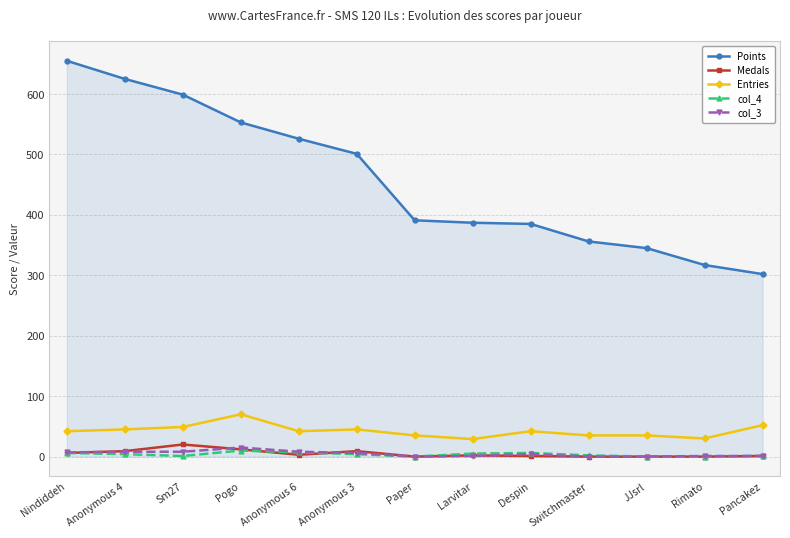

True or false: Entries and col_3 cross at least once.

False